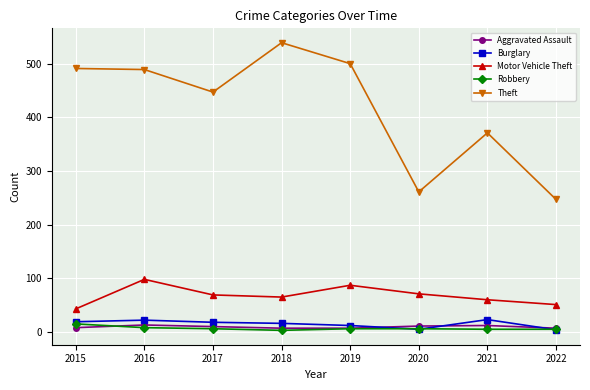

Does the chart have visible grid lines?

Yes